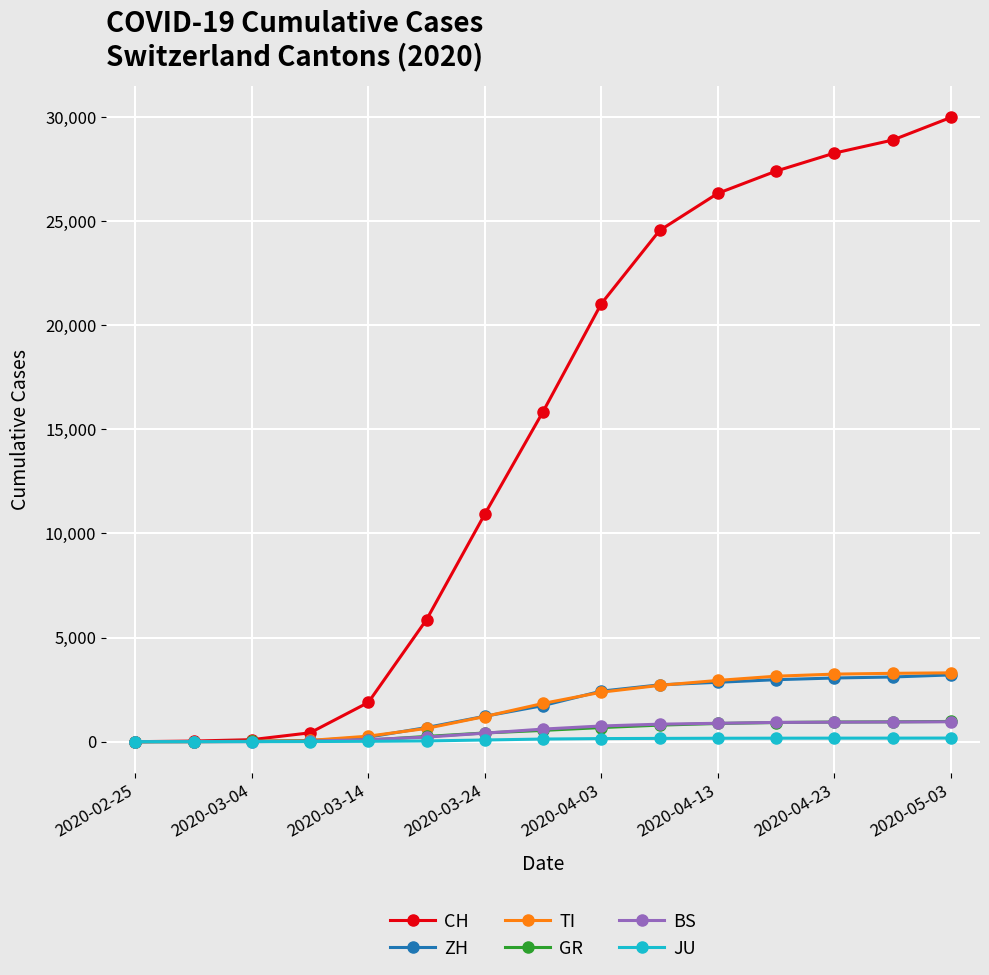

How many lines are shown in the chart?

6